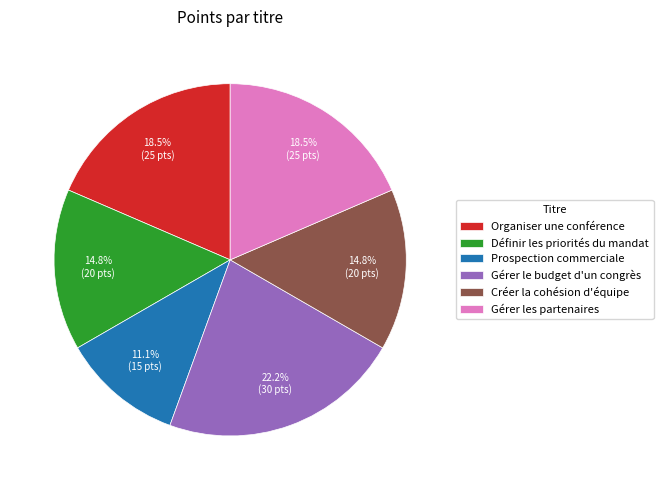

Does Gérer les partenaires account for over 50% of the chart?

No